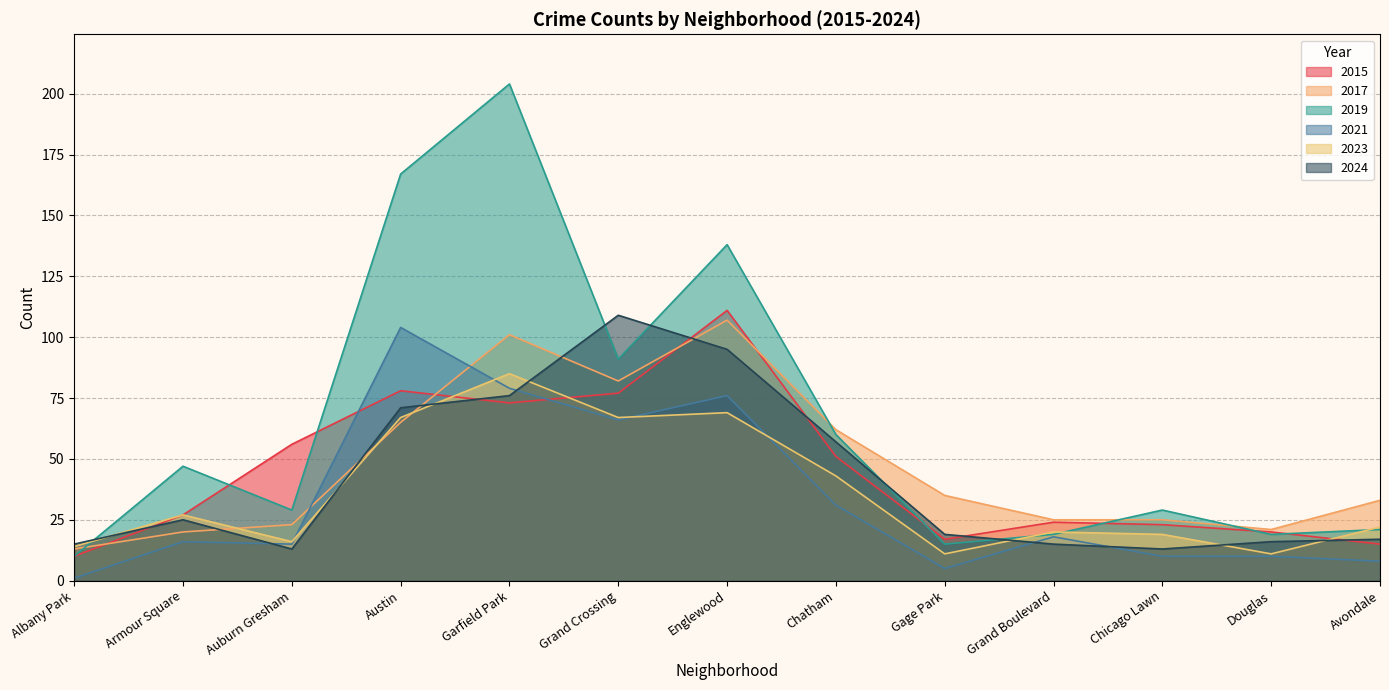

True or false: 2017 has a value of 65 at Austin.

True